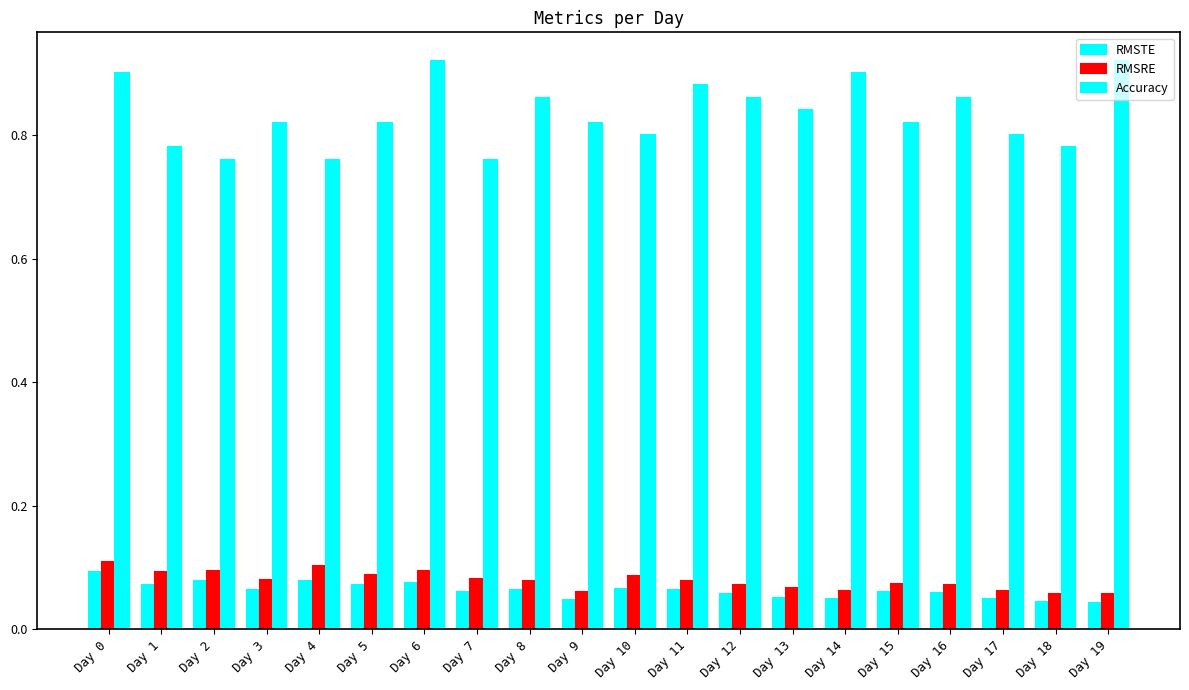

Reading left to right, list all the values displayed in this chart.

RMSTE: 0.1	0.1	0.1	0.1	0.1	0.1	0.1	0.1	0.1	0.0	0.1	0.1	0.1	0.1	0.0	0.1	0.1	0.0	0.0	0.0
RMSRE: 0.1	0.1	0.1	0.1	0.1	0.1	0.1	0.1	0.1	0.1	0.1	0.1	0.1	0.1	0.1	0.1	0.1	0.1	0.1	0.1
Accuracy: 0.9	0.8	0.8	0.8	0.8	0.8	0.9	0.8	0.9	0.8	0.8	0.9	0.9	0.8	0.9	0.8	0.9	0.8	0.8	0.9